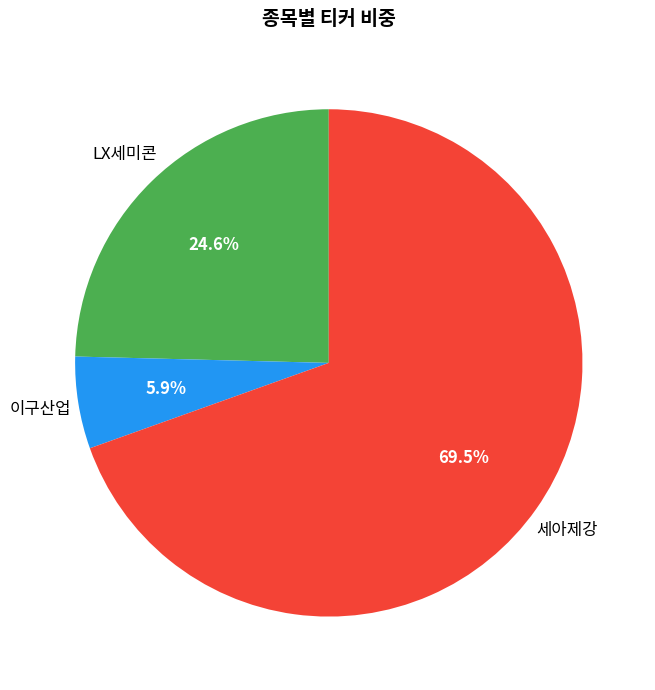

Does any single category account for the majority?

Yes